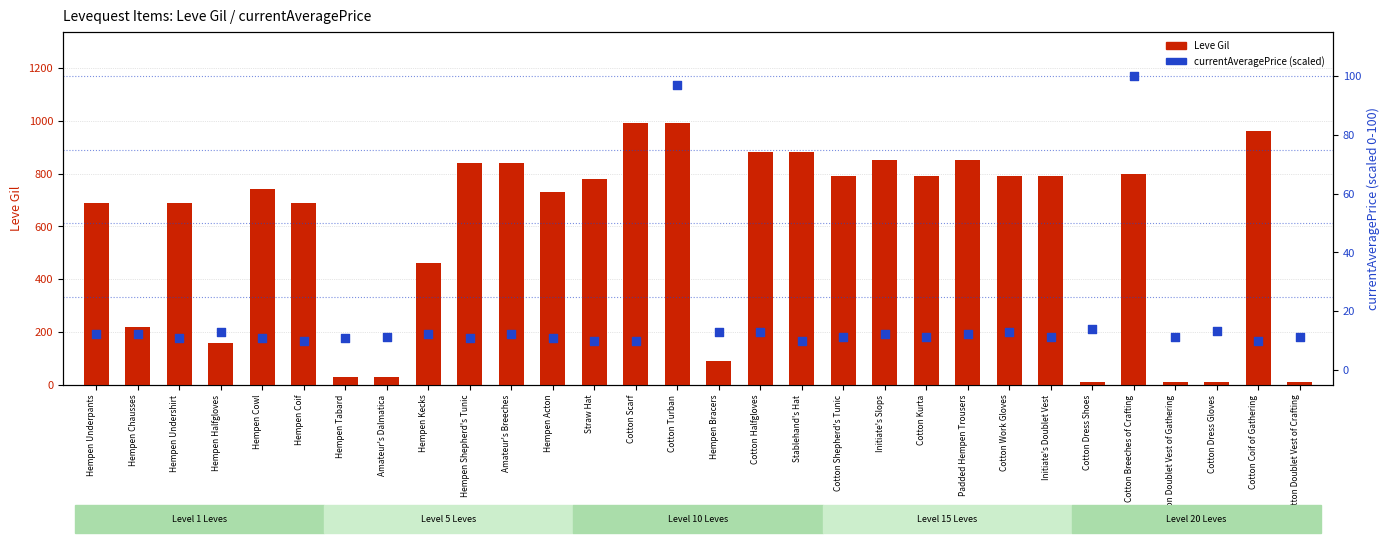

Which series reaches the minimum Y coordinate?

currentAveragePrice (scaled)